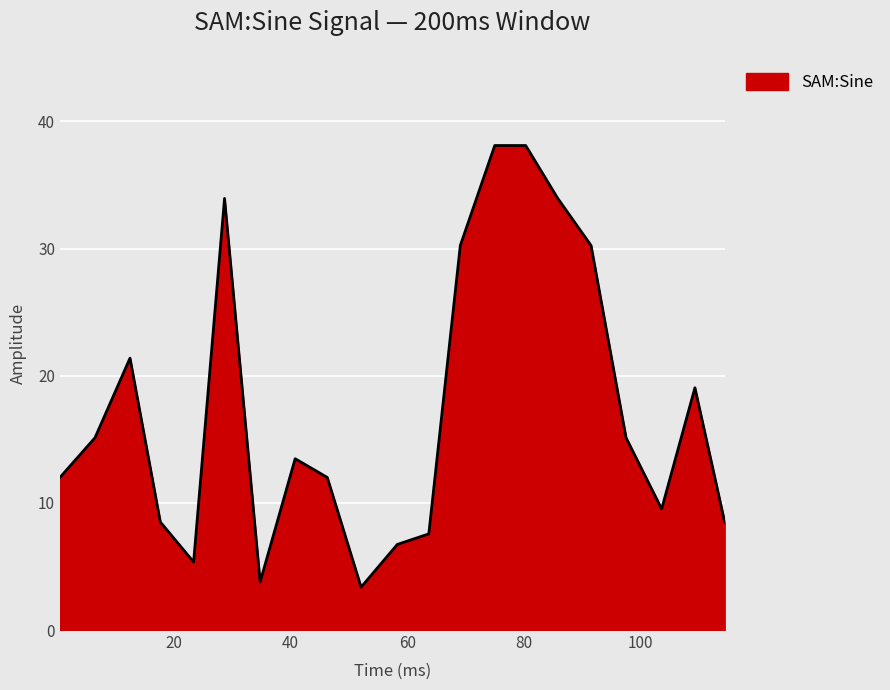

How many lines are shown in the chart?

1